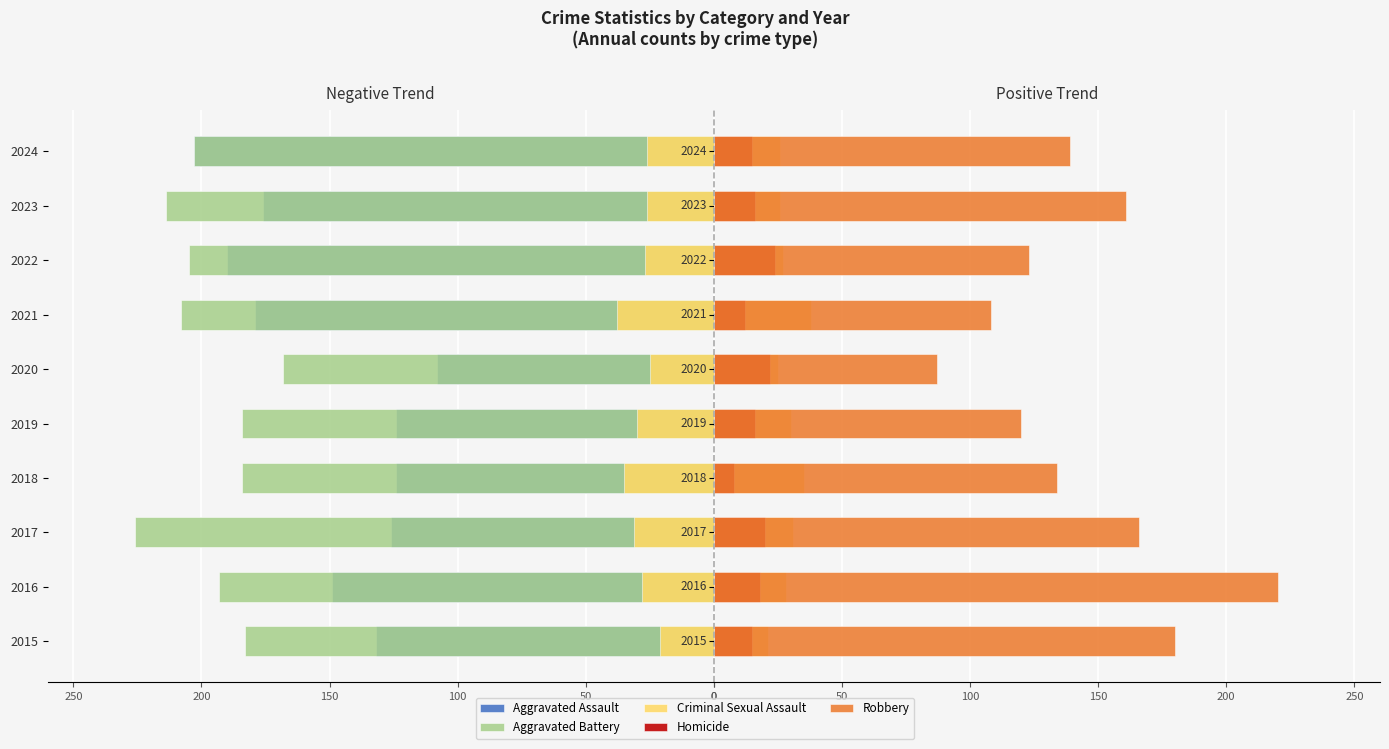

How many groups of bars are there?

10